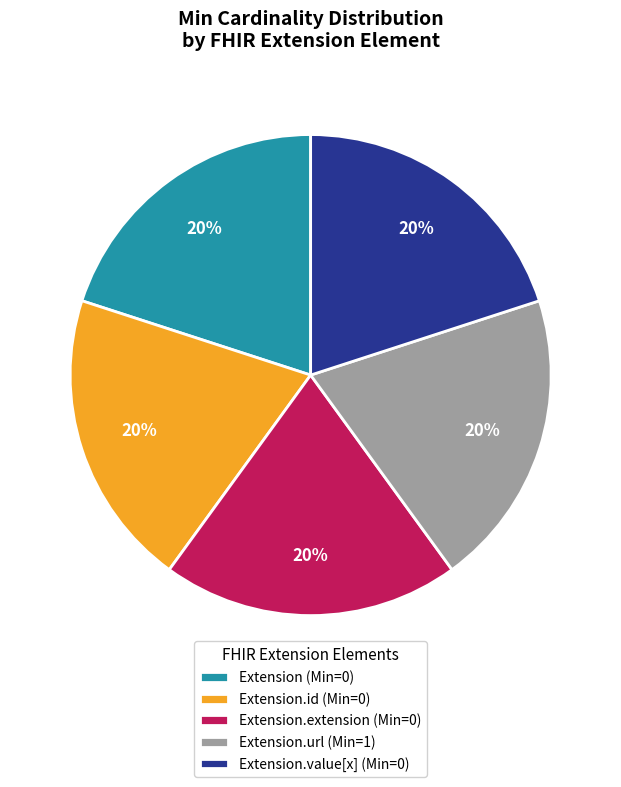

To the nearest percent, what is the combined percentage of Extension.value[x] (Min=0) and Extension (Min=0)?

40%